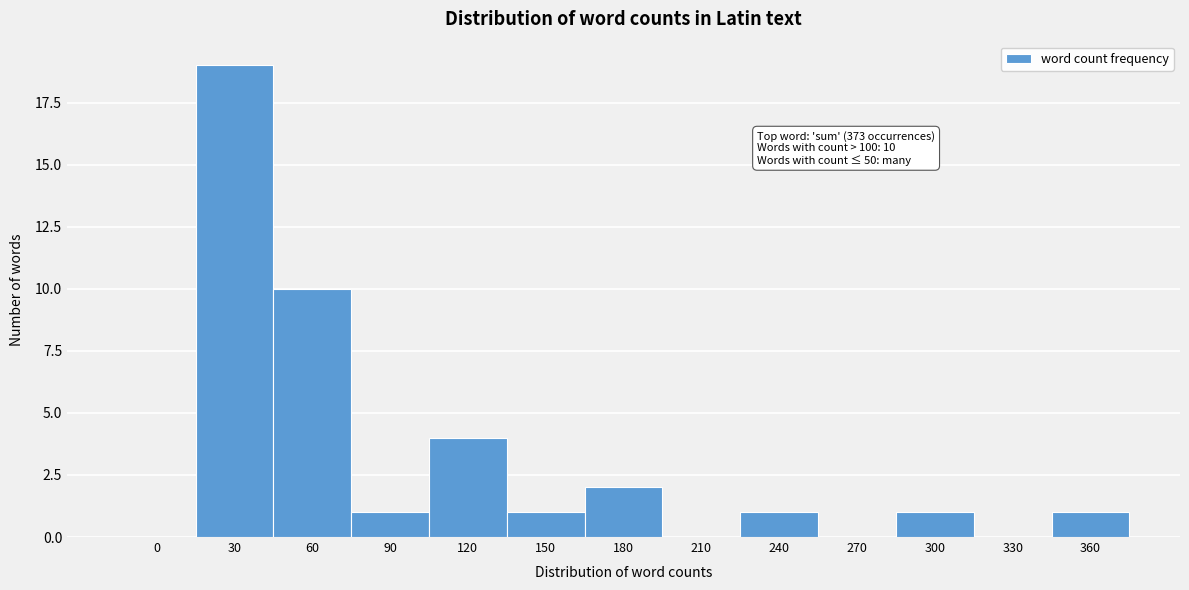

Reading left to right, extract all data points from this chart.

0=0	30=19	60=10	90=1	120=4	150=1	180=2	210=0	240=1	270=0	300=1	330=0	360=1